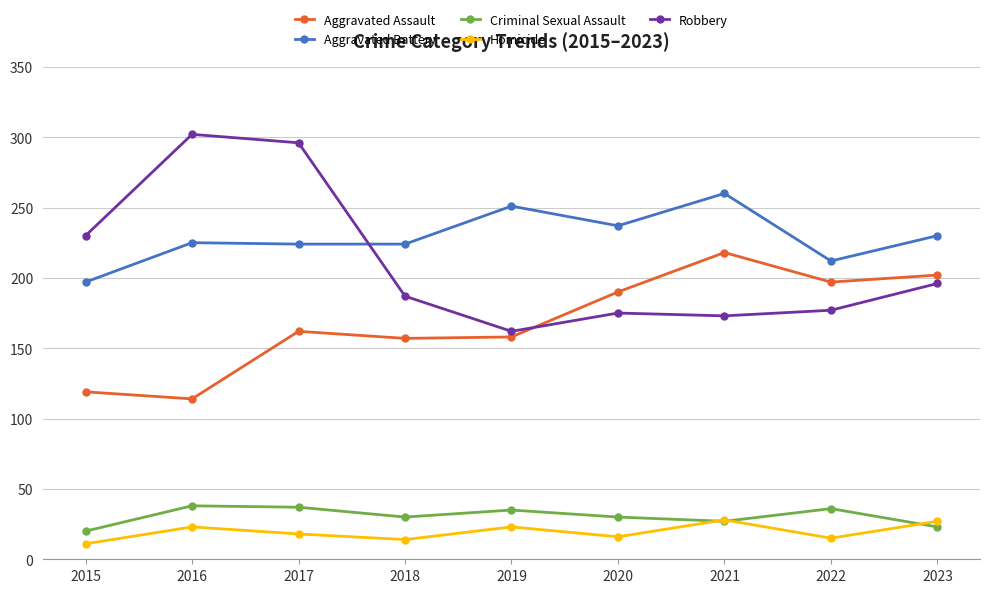

How many values in the Robbery series are below 187?

4